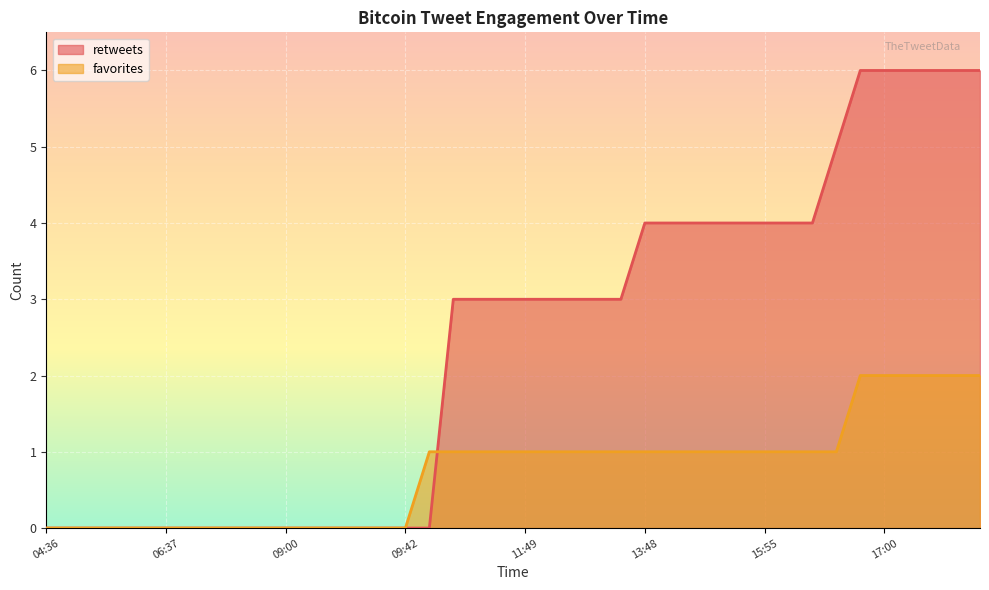

Which series has the largest range (max minus min)?

retweets